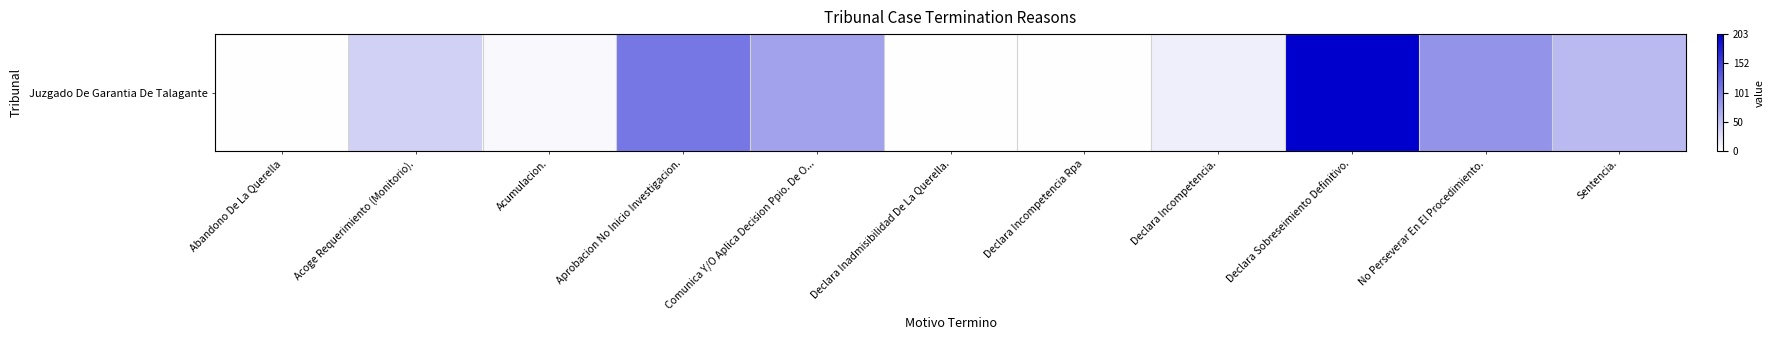

The value at Declara Incompetencia Rpa is 0.0. True or false?

True